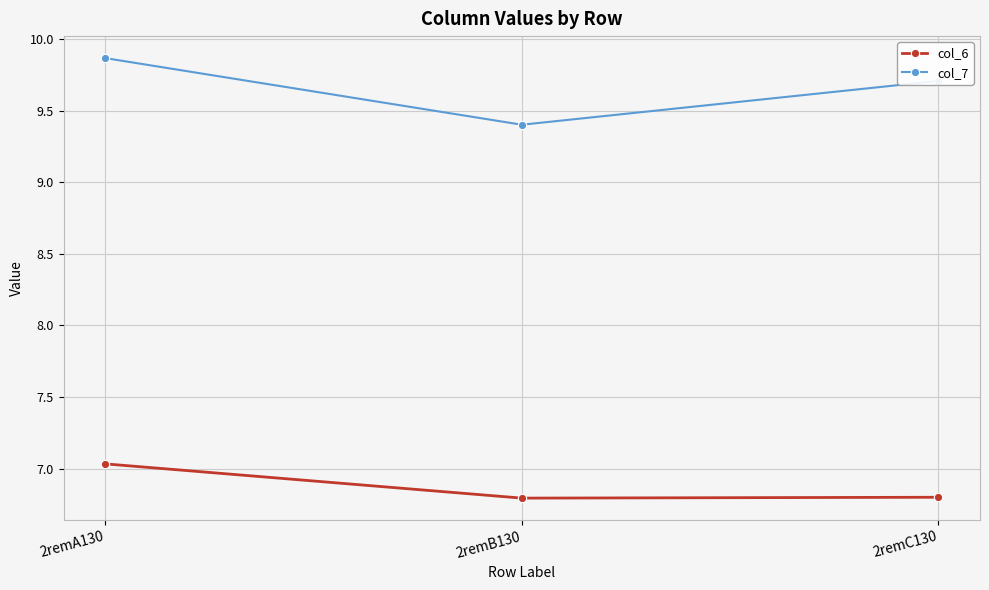

How many col_7 values are between 9 and 10?

3